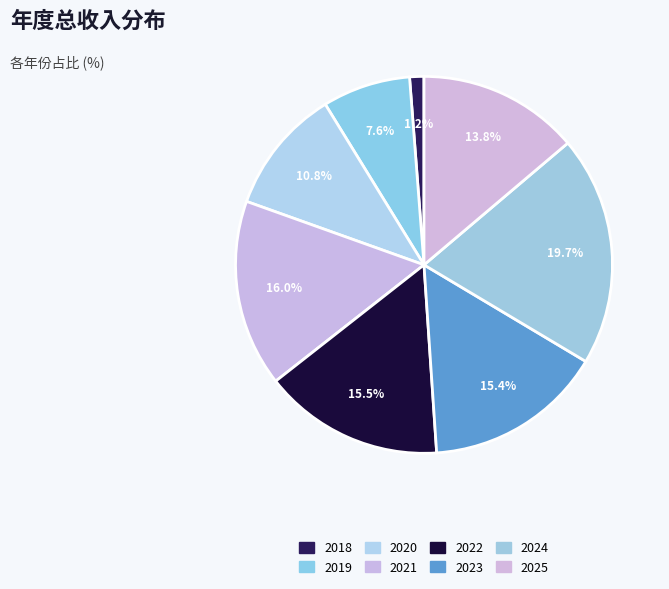

True or false: 2022 accounts for 15% of the total.

True